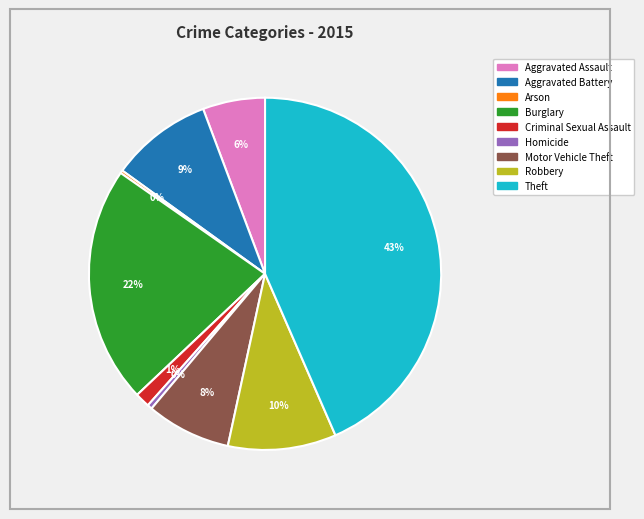

To the nearest percent, what is the combined percentage of Aggravated Battery and Aggravated Assault?

15%